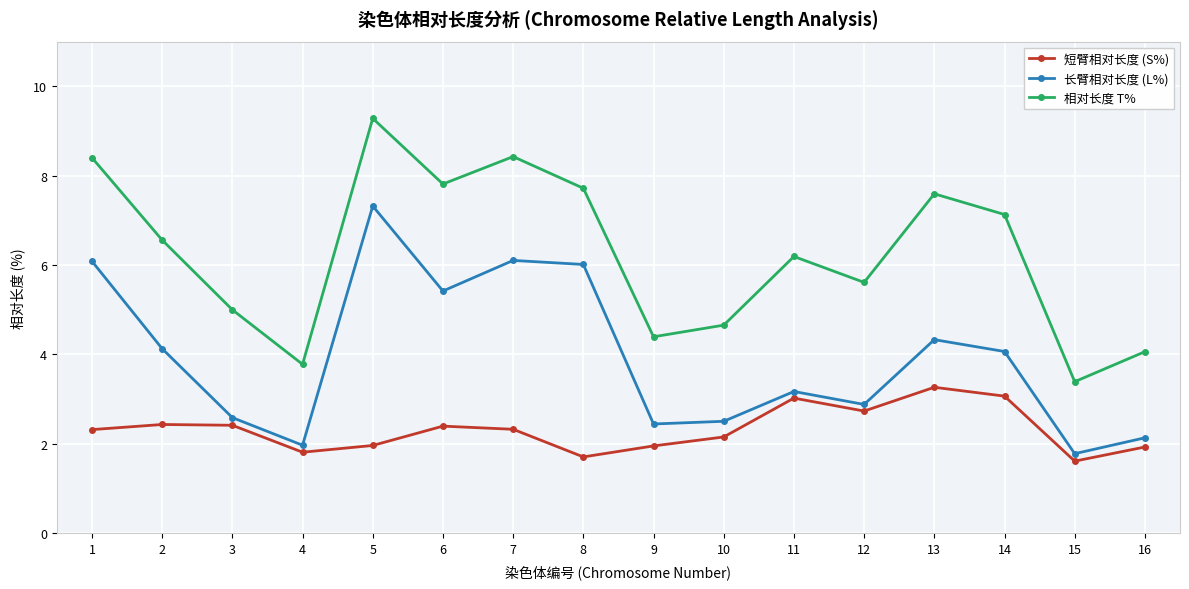

List the series in order of their peak value, highest first.

相对长度 T%, 长臂相对长度 (L%), 短臂相对长度 (S%)